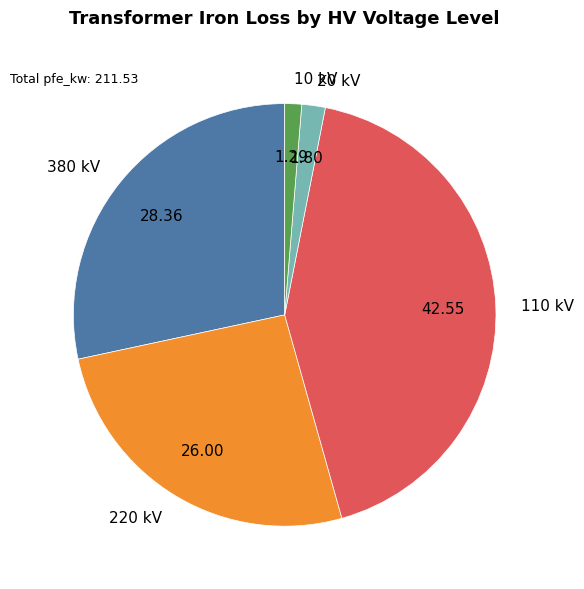

Combined, do 220 kV and 10 kV account for over 50%?

No